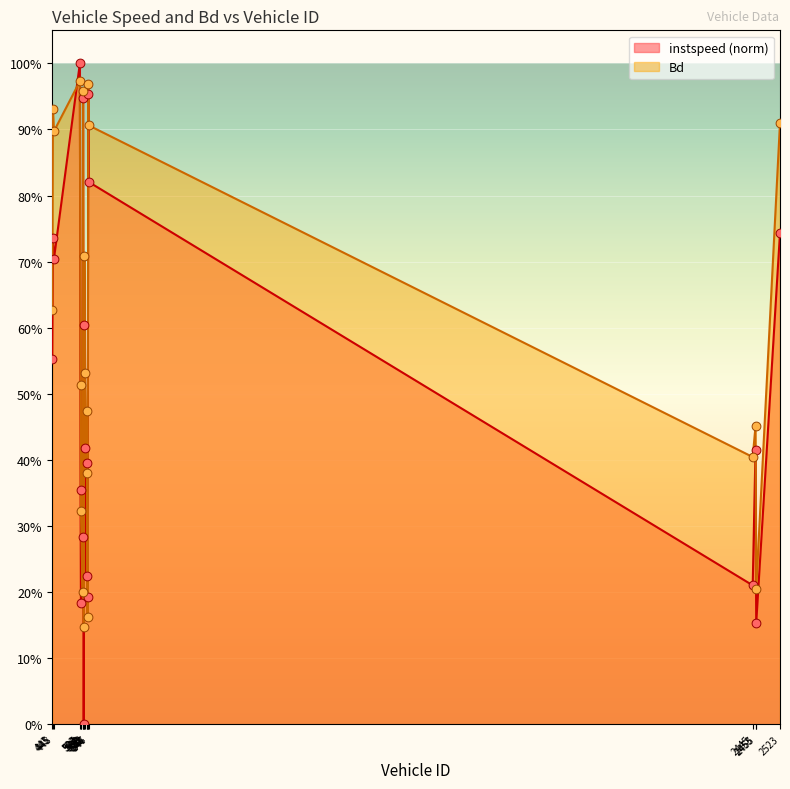

What is the total value across all series at 544?

0.4